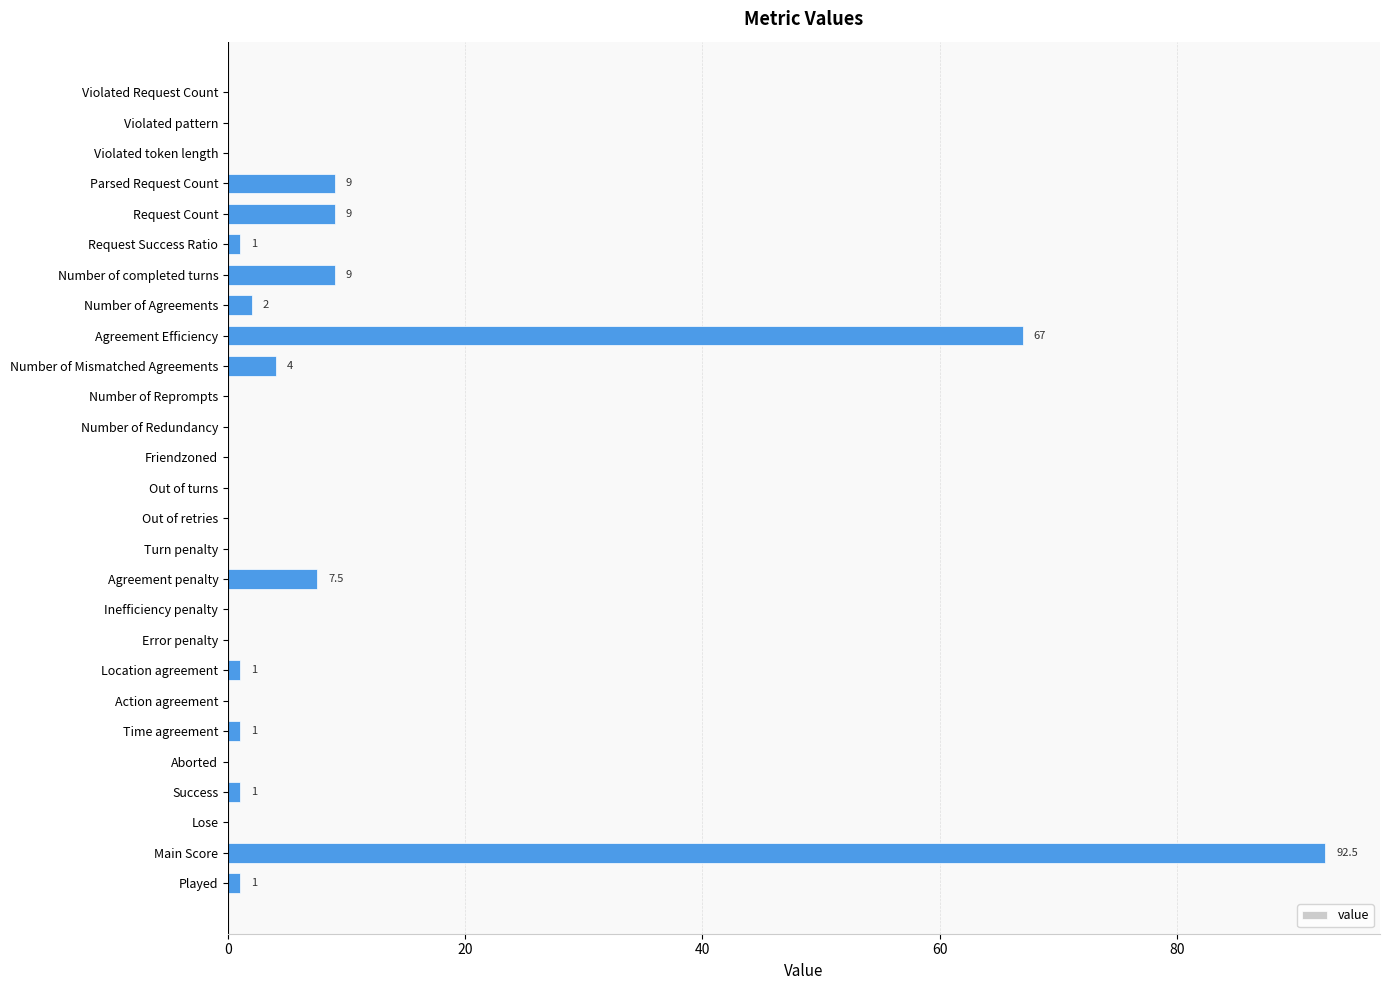

Reading bottom to top, transcribe all the data shown in this chart.

Played=1.0	Main Score=92.5	Lose=0.0	Success=1.0	Aborted=0.0	Time agreement=1.0	Action agreement=0.0	Location agreement=1.0	Error penalty=0.0	Inefficiency penalty=0.0	Agreement penalty=7.5	Turn penalty=0.0	Out of retries=0.0	Out of turns=0.0	Friendzoned=0.0	Number of Redundancy=0.0	Number of Reprompts=0.0	Number of Mismatched Agreements=4.0	Agreement Efficiency=67.0	Number of Agreements=2.0	Number of completed turns=9.0	Request Success Ratio=1.0	Request Count=9.0	Parsed Request Count=9.0	Violated token length=0.0	Violated pattern=0.0	Violated Request Count=0.0